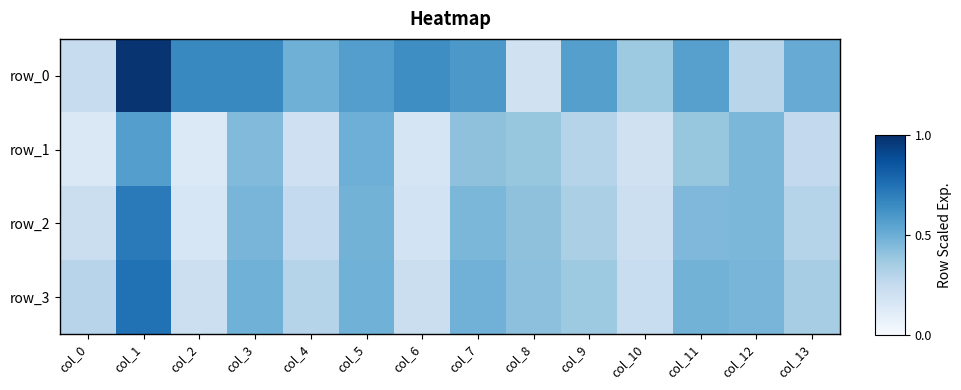

Reading left to right, list all the values displayed in this chart.

row_0: 0.2	1.0	0.7	0.7	0.5	0.6	0.6	0.6	0.2	0.6	0.4	0.6	0.3	0.5
row_1: 0.1	0.6	0.1	0.4	0.2	0.5	0.2	0.4	0.4	0.3	0.2	0.4	0.5	0.3
row_2: 0.2	0.7	0.2	0.5	0.3	0.5	0.2	0.5	0.4	0.3	0.2	0.5	0.5	0.3
row_3: 0.3	0.7	0.2	0.5	0.3	0.5	0.2	0.5	0.4	0.4	0.2	0.5	0.5	0.3